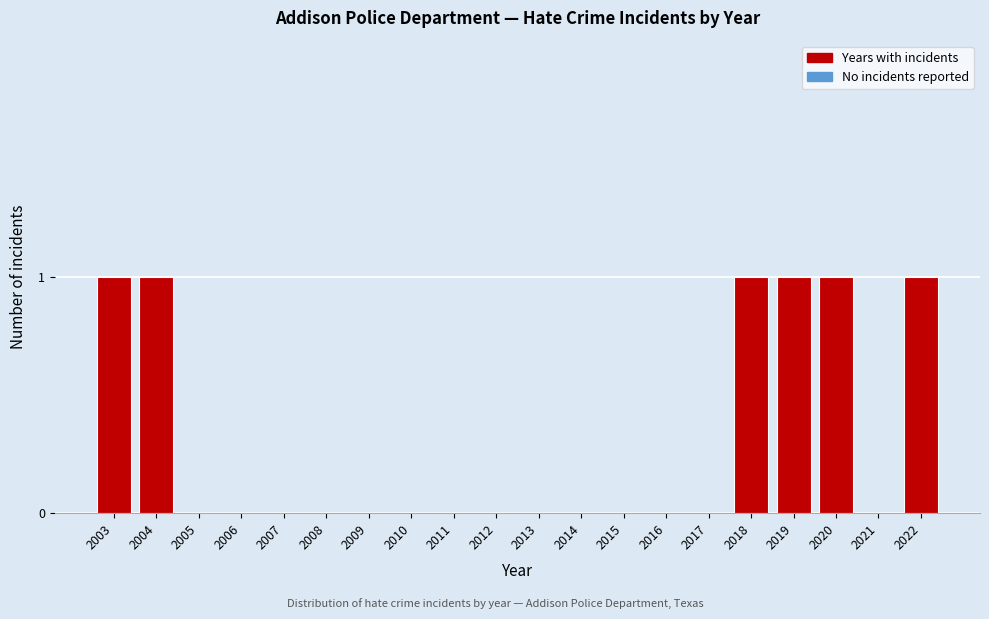

Reading left to right, list all the values displayed in this chart.

2003=1	2004=1	2005=0	2006=0	2007=0	2008=0	2009=0	2010=0	2011=0	2012=0	2013=0	2014=0	2015=0	2016=0	2017=0	2018=1	2019=1	2020=1	2021=0	2022=1